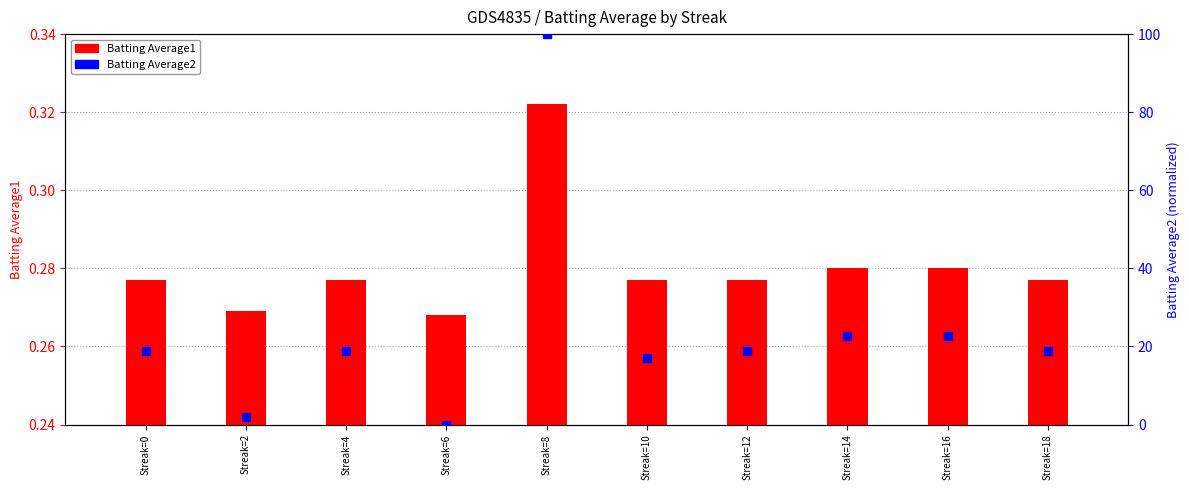

Which series contains the lowest Y value?

Batting Average2